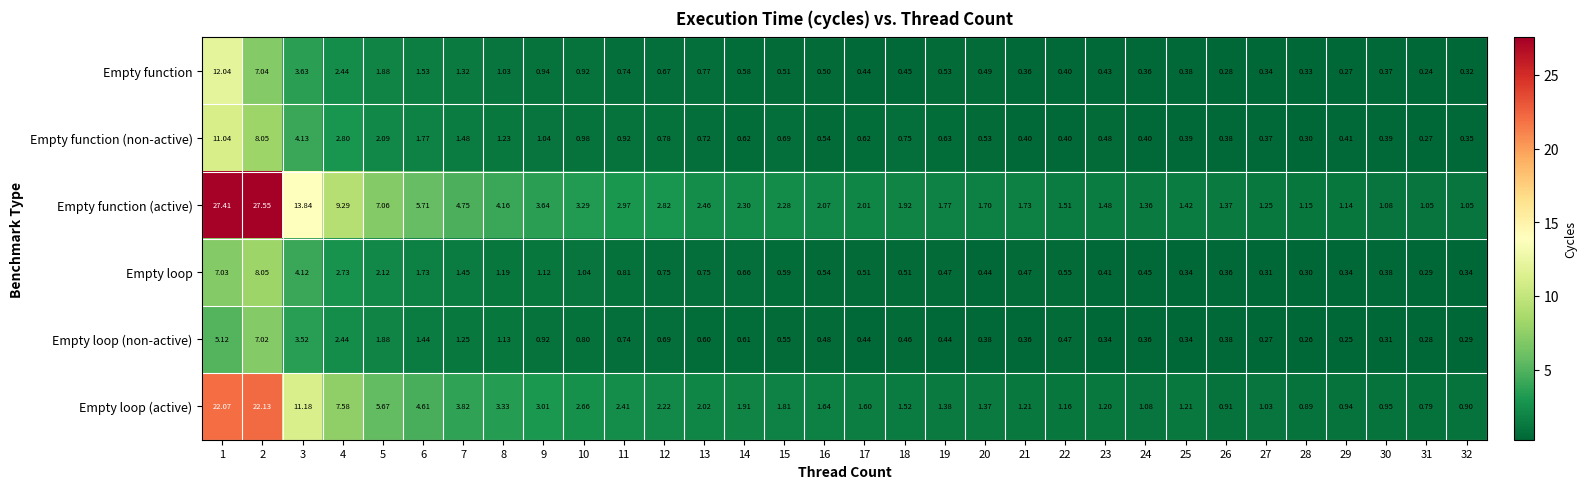

Which series changed the most between 4 and 18?

Empty function (active)